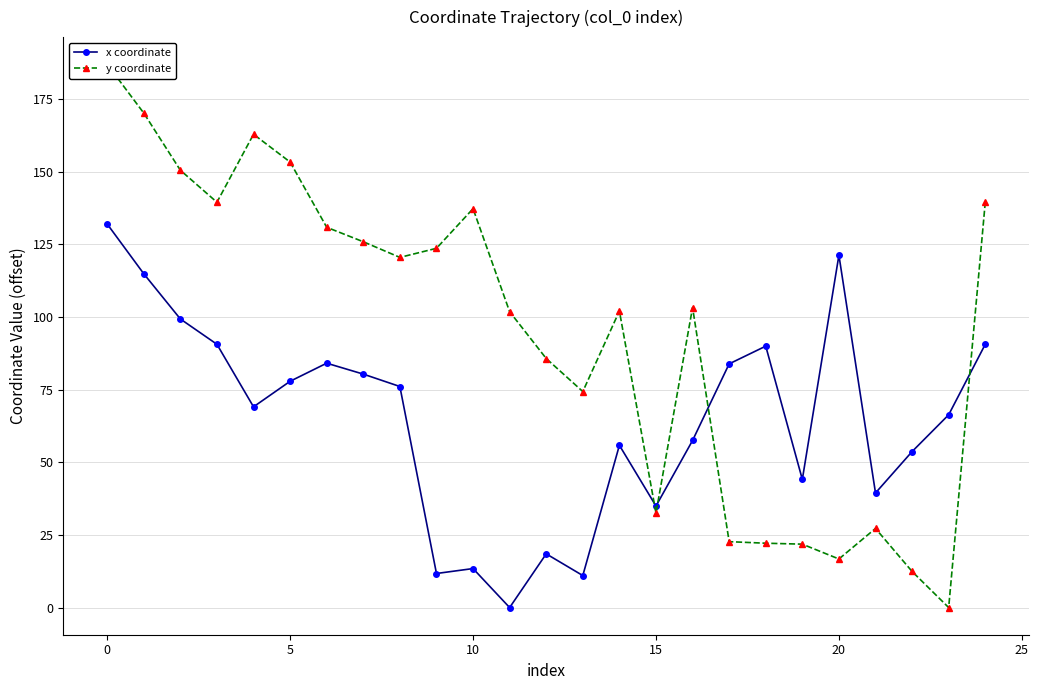

Rank the series at 18 from highest to lowest value.

x coordinate, y coordinate